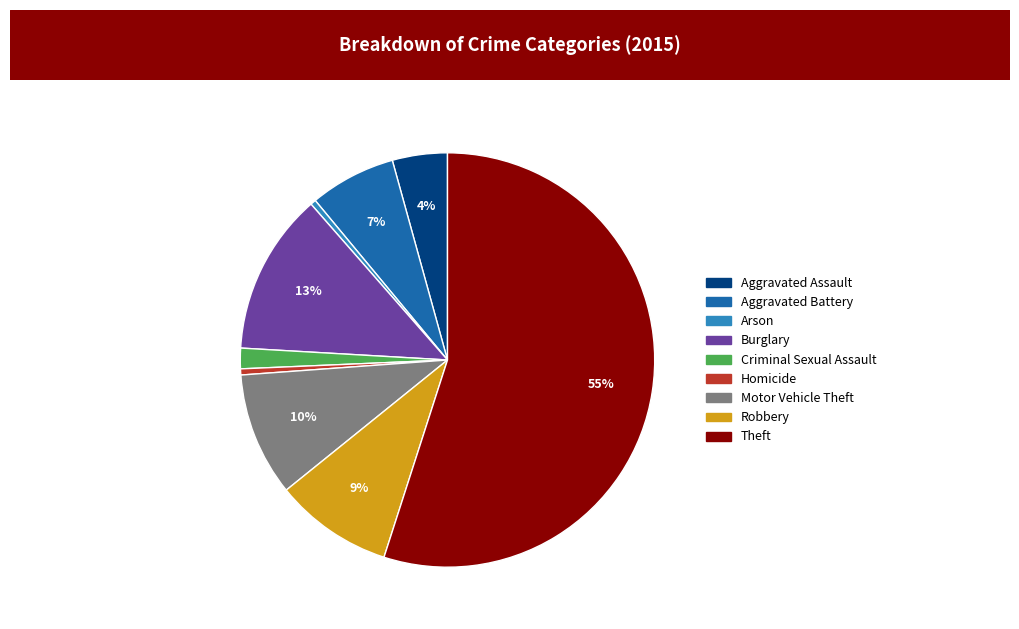

How many slices are in this pie chart?

9